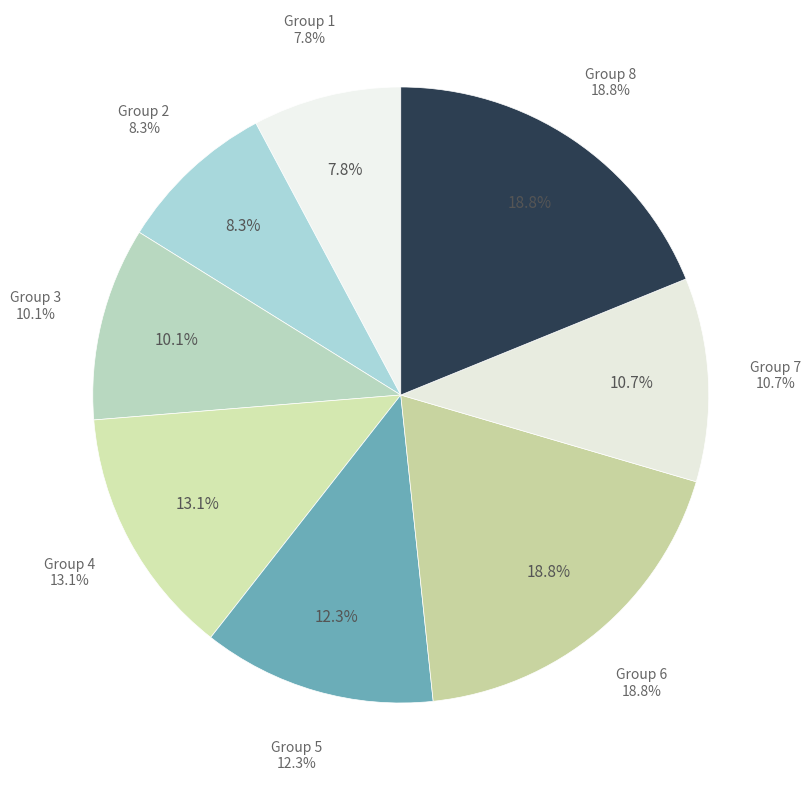

True or false: 7 accounts for 1% of the total.

False